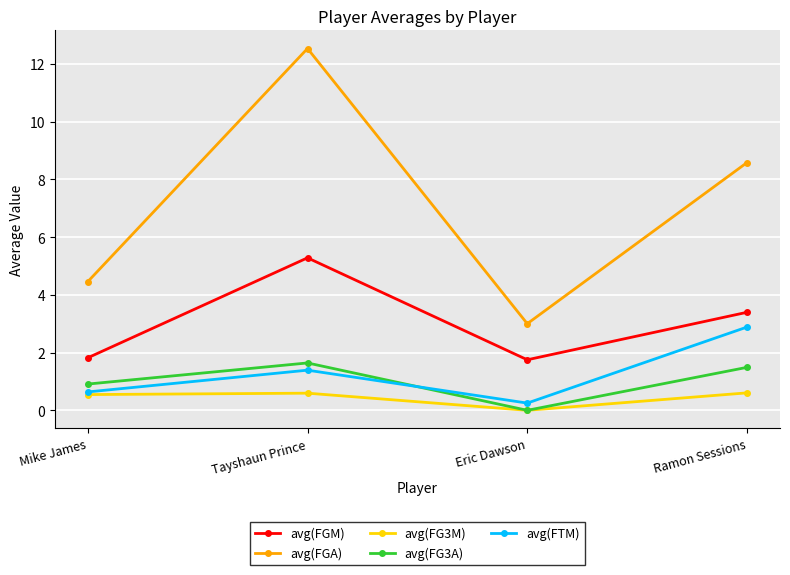

What is the average value of the avg(FGA) series?

7.1